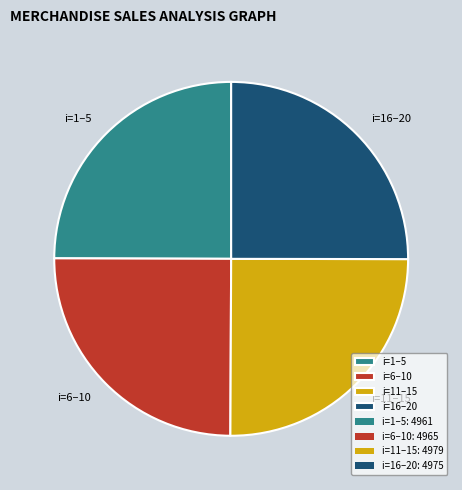

The i=6–10 slice represents 25% of the pie. True or false?

True